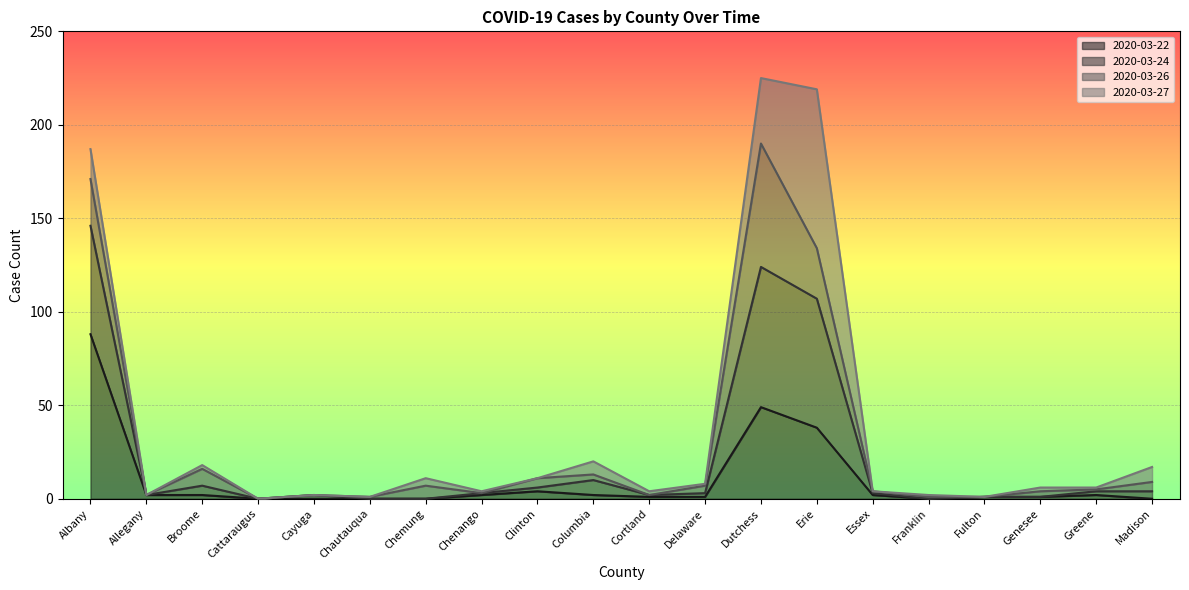

Where does the 2020-03-27 series first go above 6?

Albany